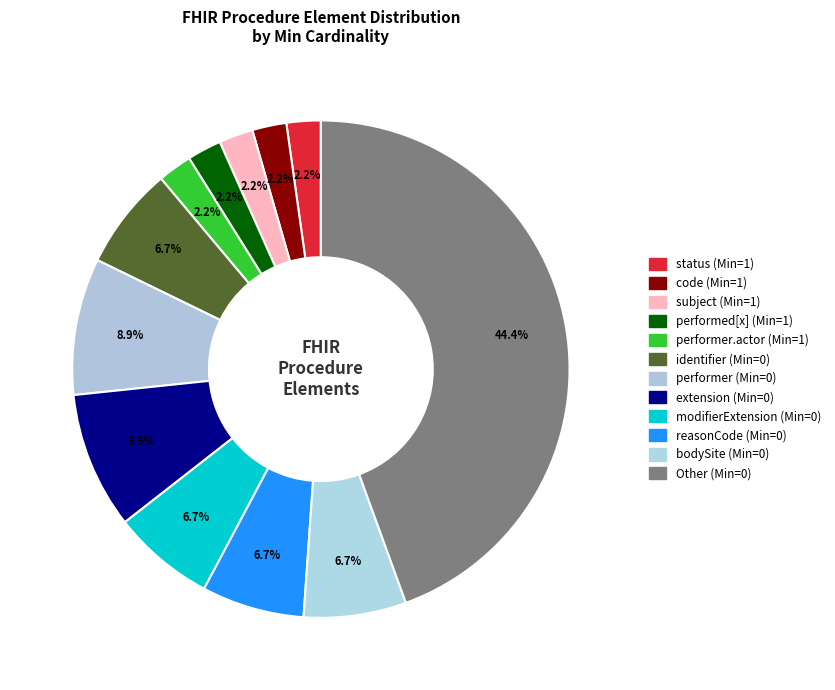

How many segments does this pie chart have?

12